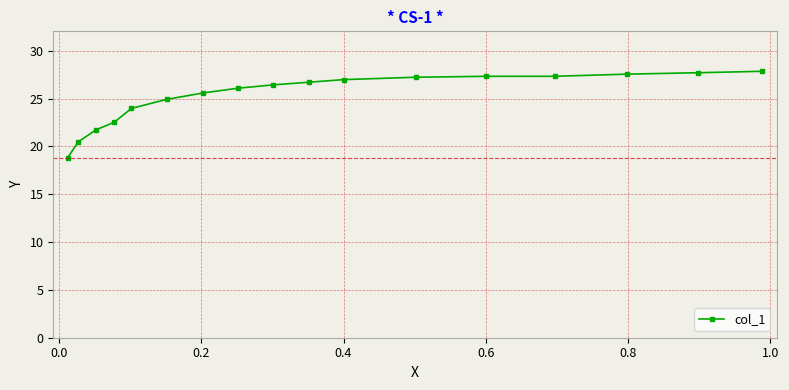

What is the sum of all values?

429.4